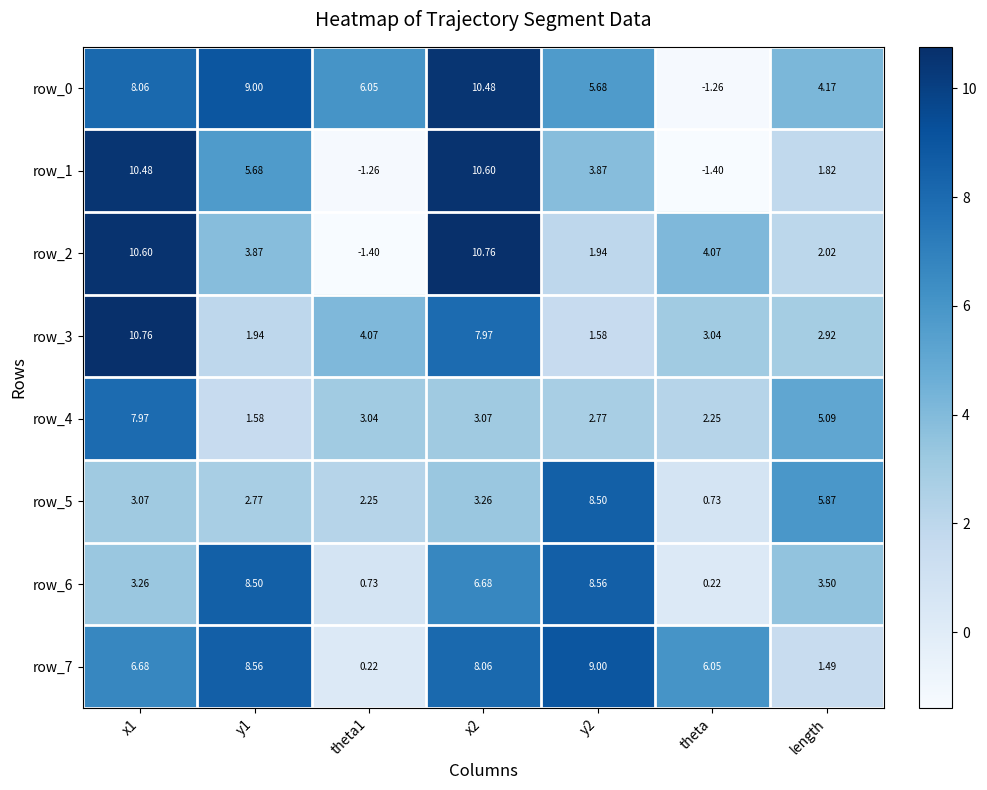

List the labels in order of row_1 value, largest first.

x2, x1, y1, y2, length, theta1, theta